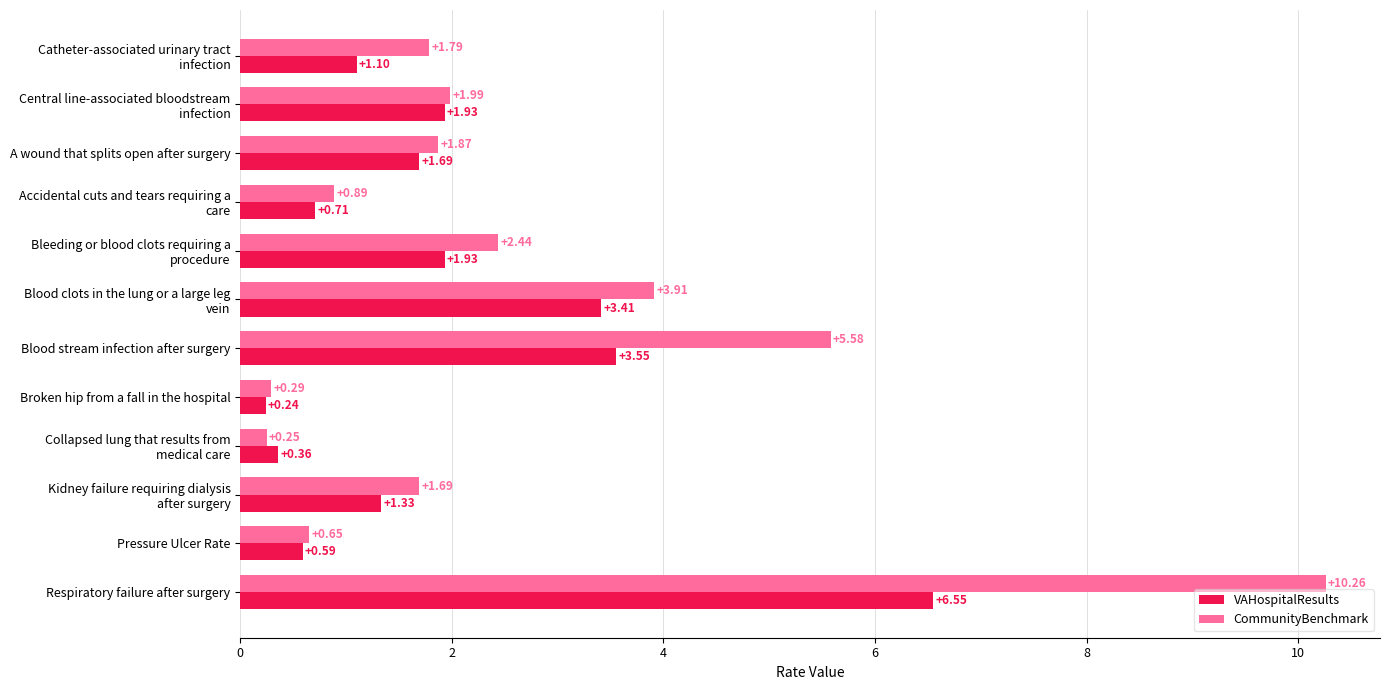

Which series has the largest range (max minus min)?

CommunityBenchmark